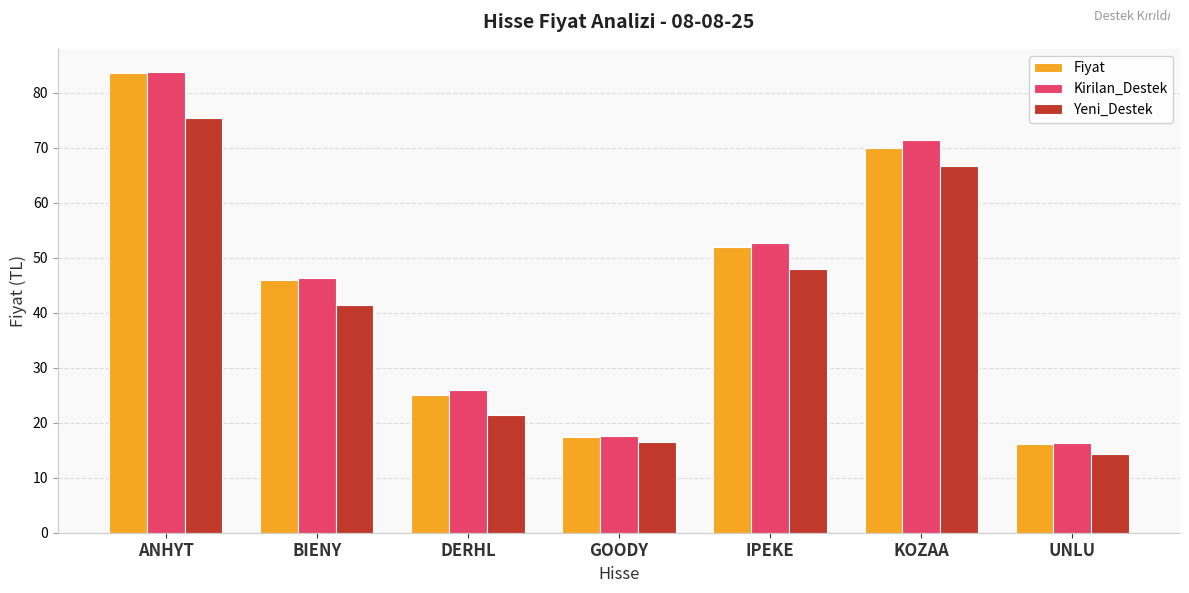

How many values in the Fiyat series are below 45?

3